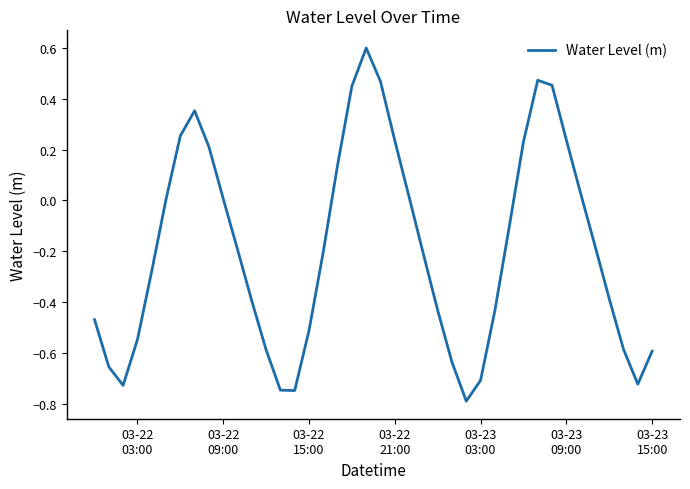

True or false: the data has more than 0 interior local peaks.

True